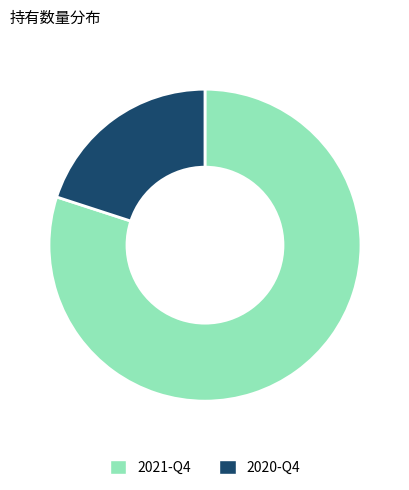

Is the sum of 2020-Q4 and 2021-Q4 greater than half?

Yes